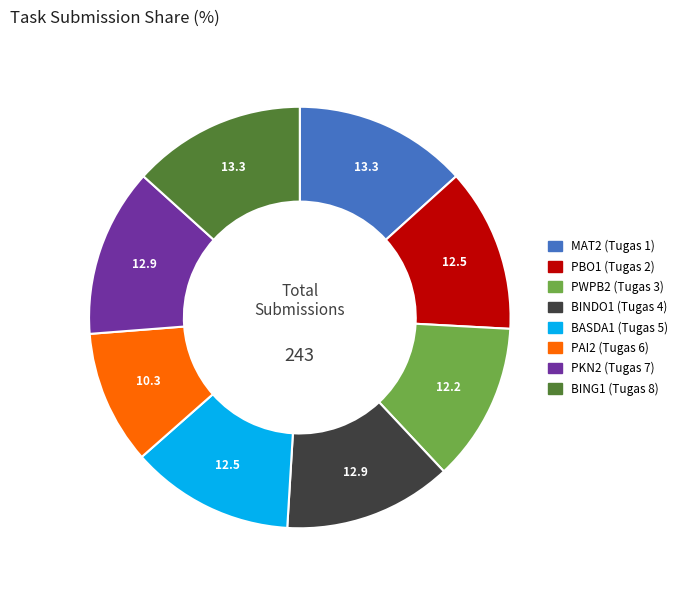

Do PKN2 (Tugas 7) and PWPB2 (Tugas 3) together represent more than half of the pie?

No